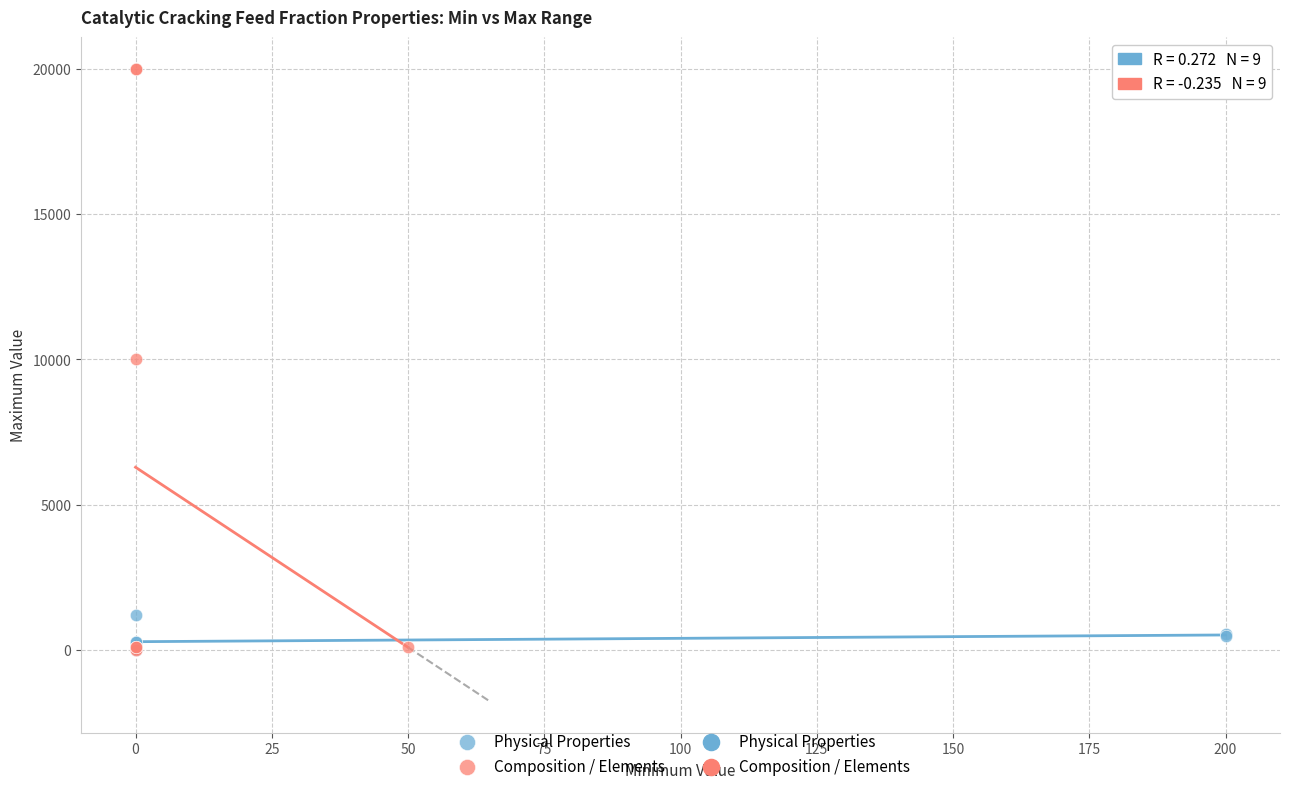

Which series has the largest Y range (max minus min)?

Composition / Elements